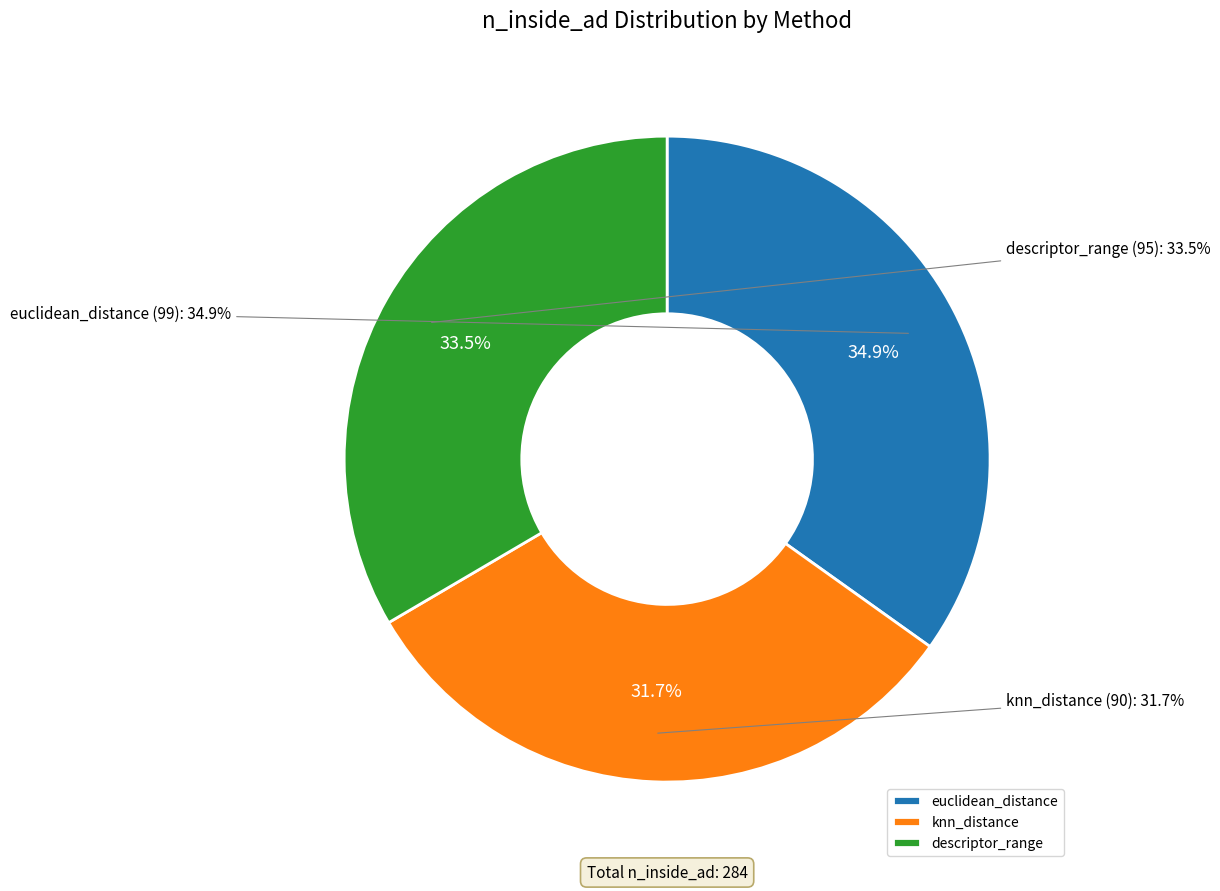

Which category has the biggest portion of the pie?

euclidean_distance